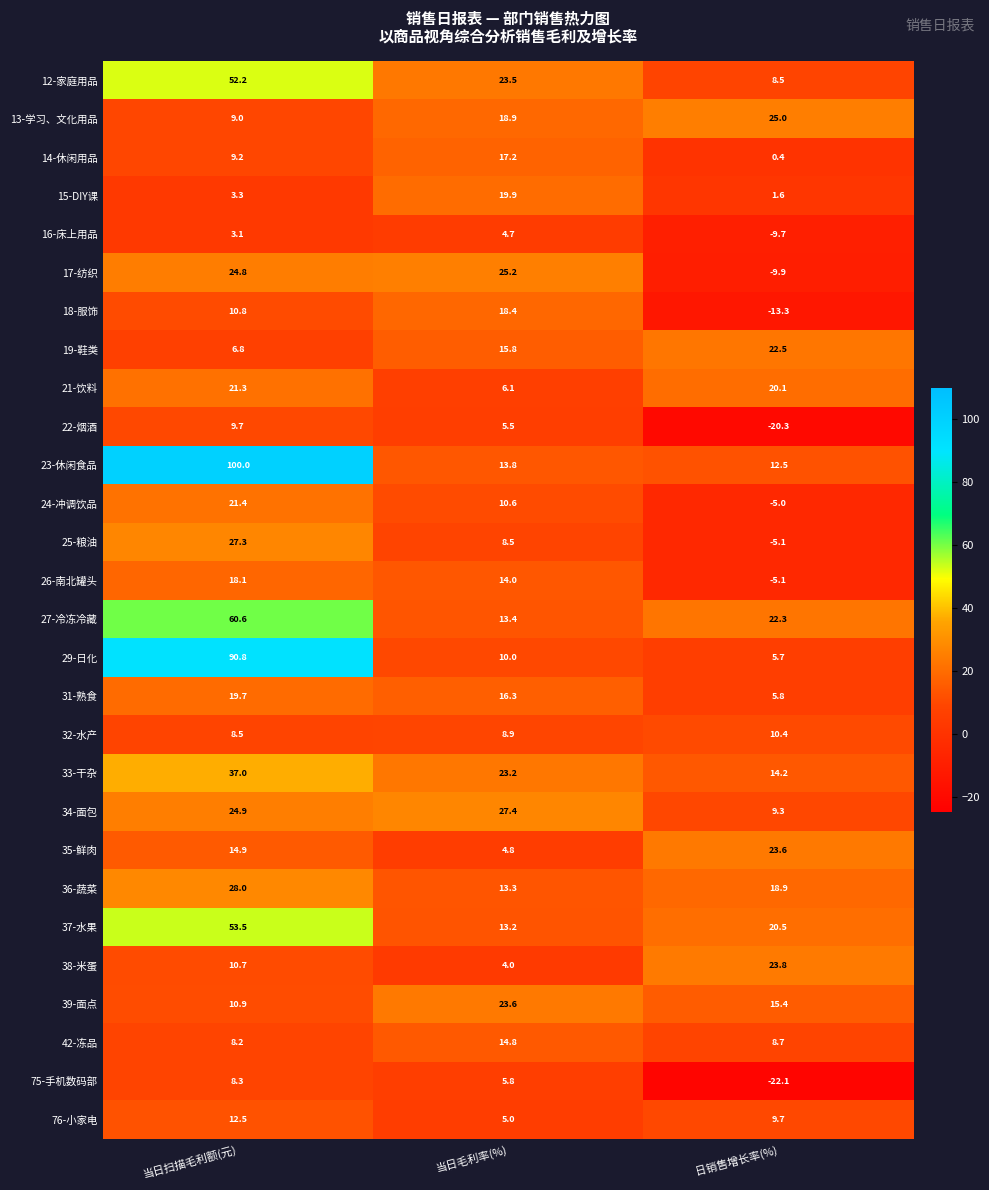

Which series has the widest spread of values?

23-休闲食品